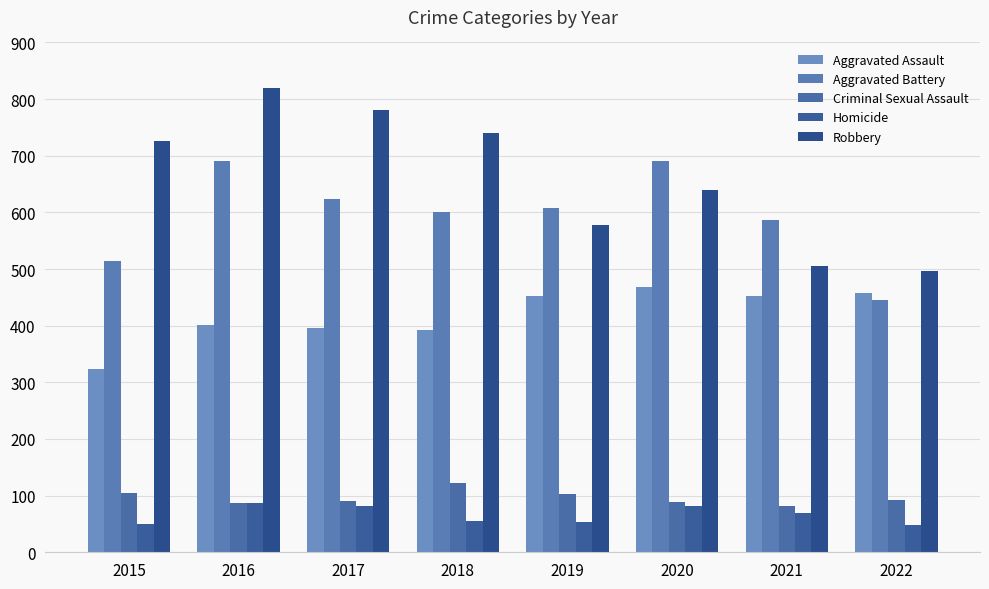

The Homicide series shows 81 at 2020. True or false?

True